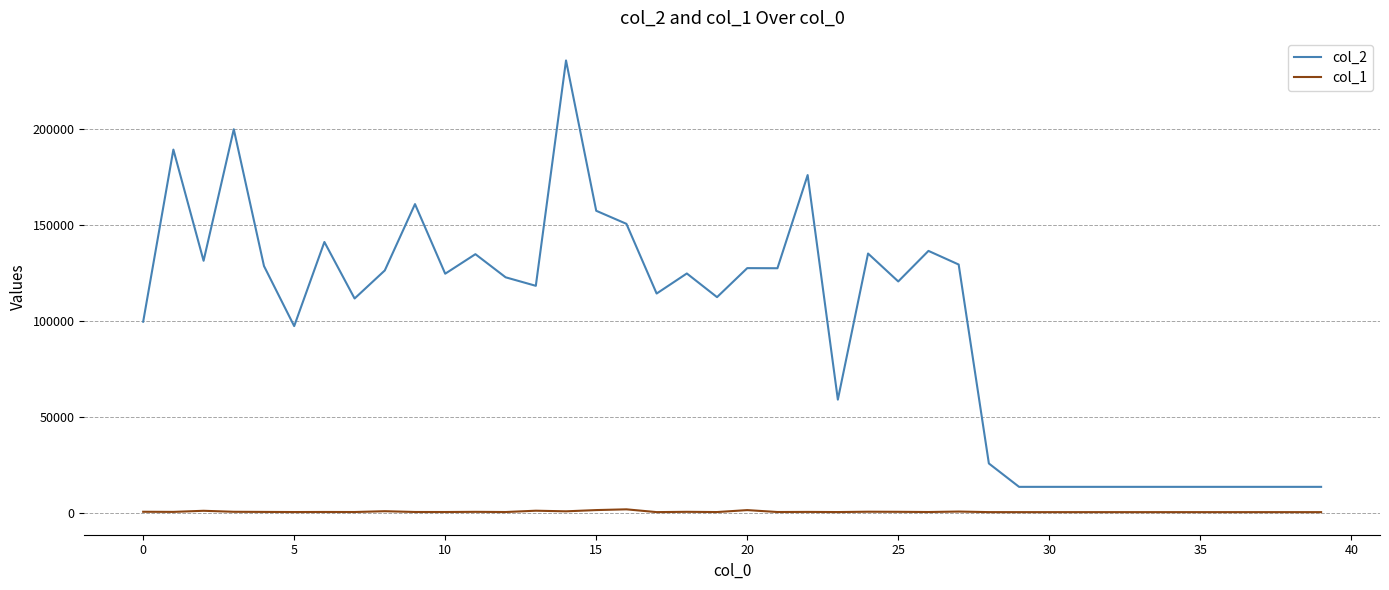

True or false: col_1 and col_2 cross at least once.

False